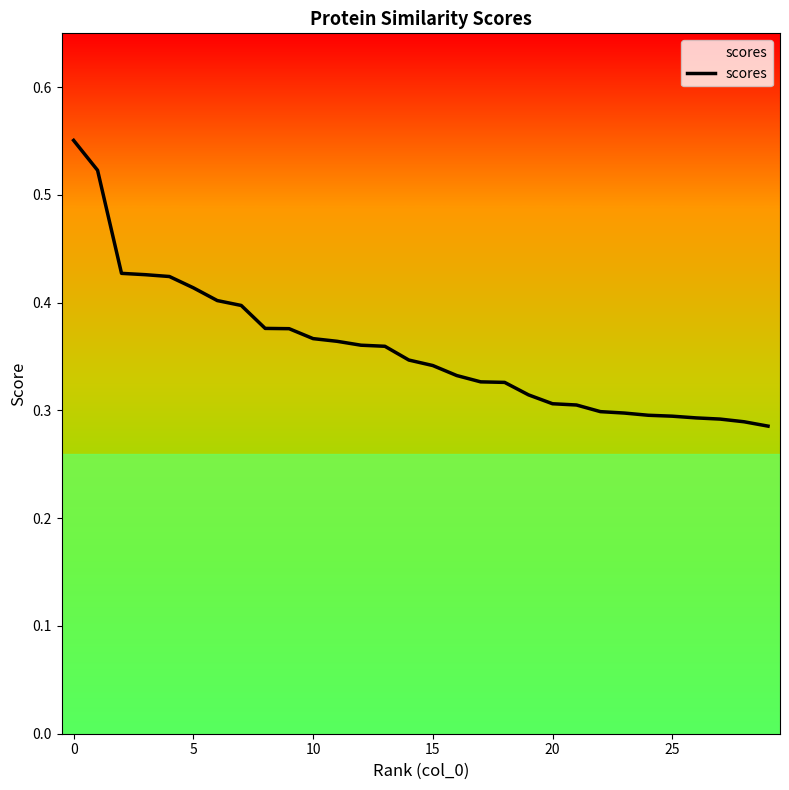

The chart shows a value of 0.1 at 15. True or false?

False